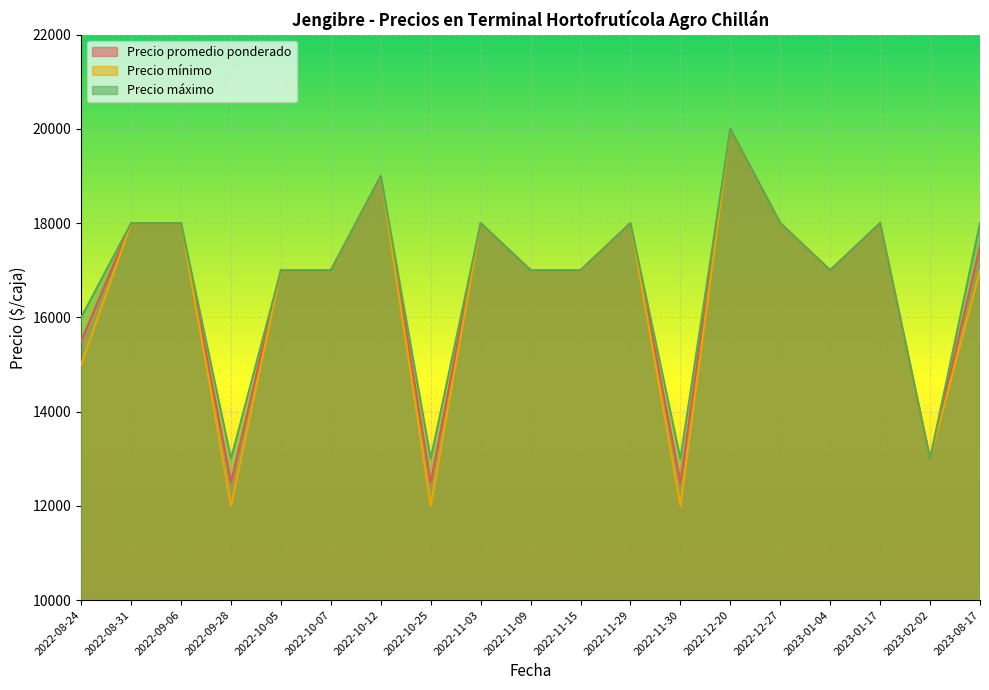

What is the difference between the Precio máximo values at 2022-11-09 and 2022-11-30?

4000